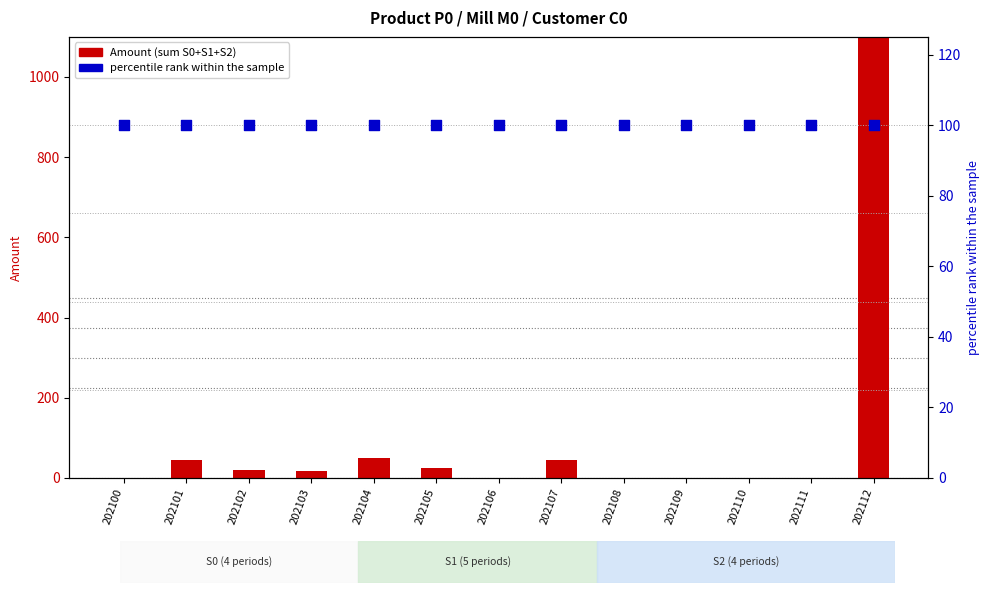

What are all the series names shown in the legend?

Amount (sum S0+S1+S2), percentile rank within the sample